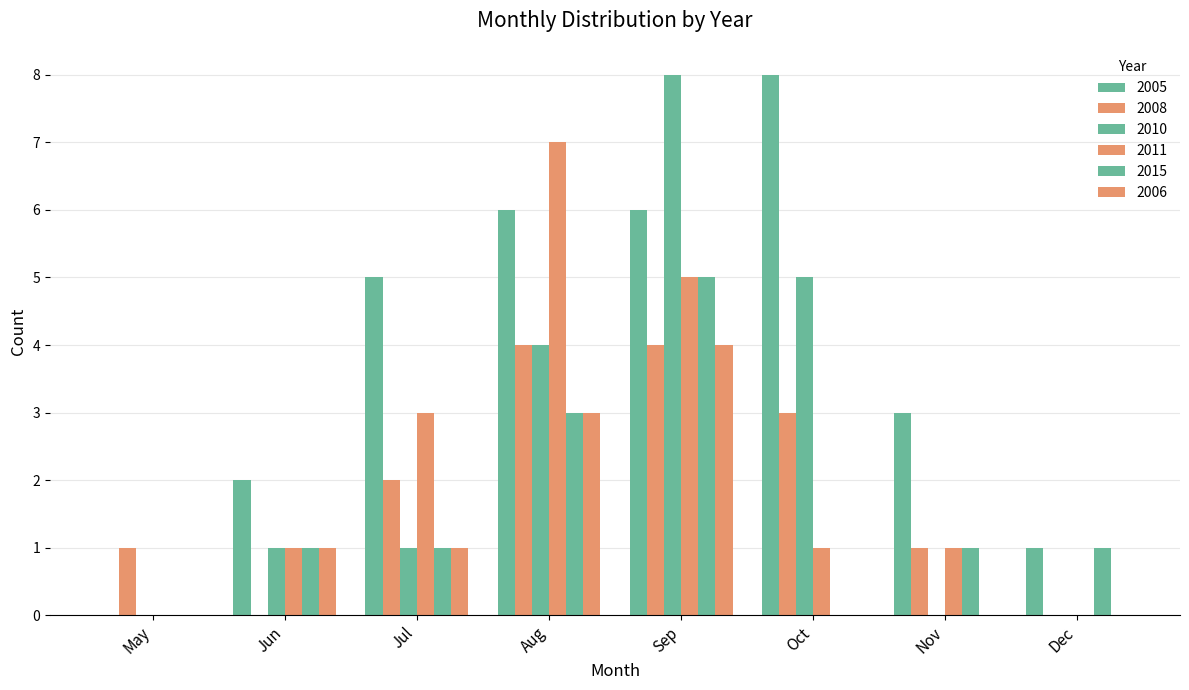

How many groups of bars are there?

8